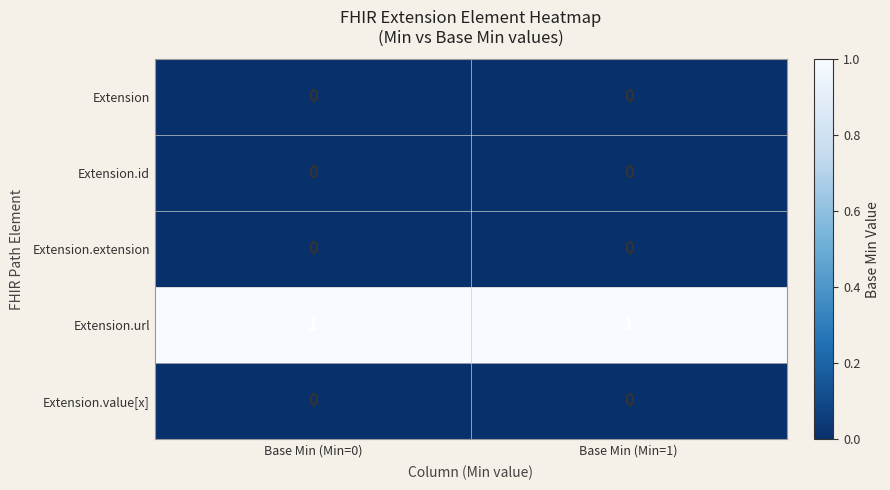

Which series has the largest total across all categories?

Extension.url